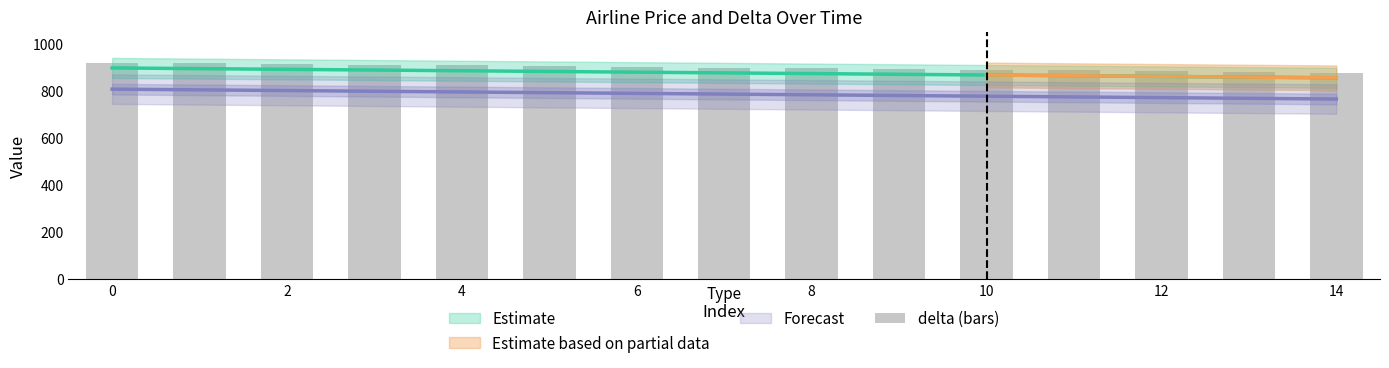

Does the chart contain any negative values?

No